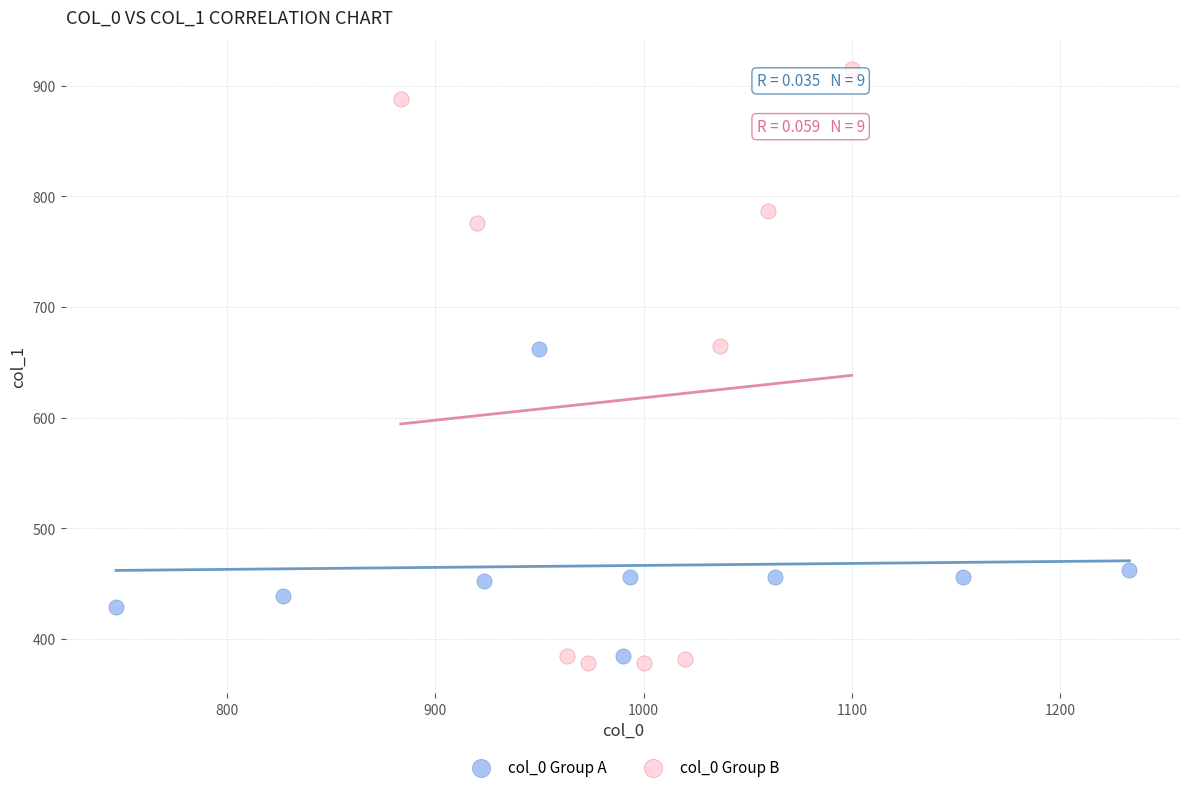

Which series contains the highest Y value?

col_0 Group B